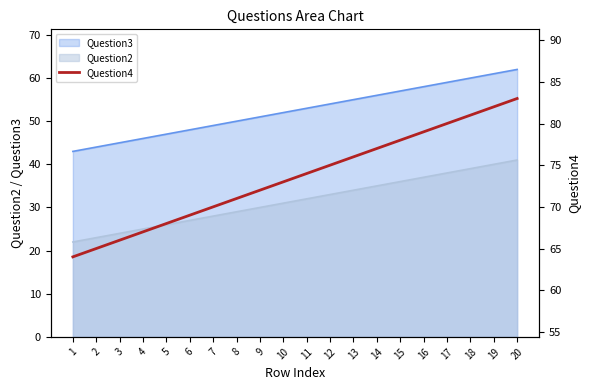

What is the value of the 12th point from the left?

75